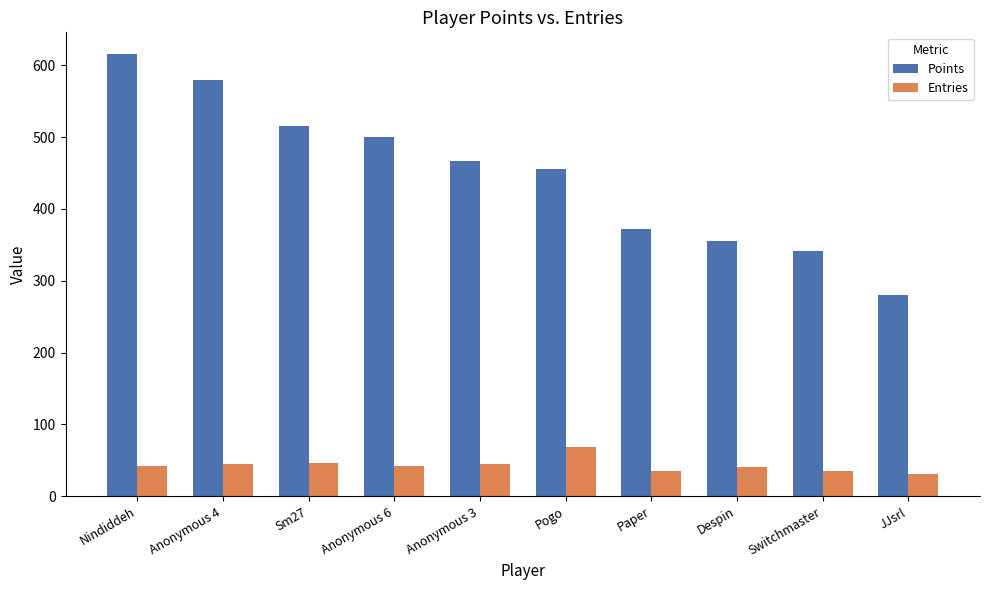

Which series has the largest total across all categories?

Points